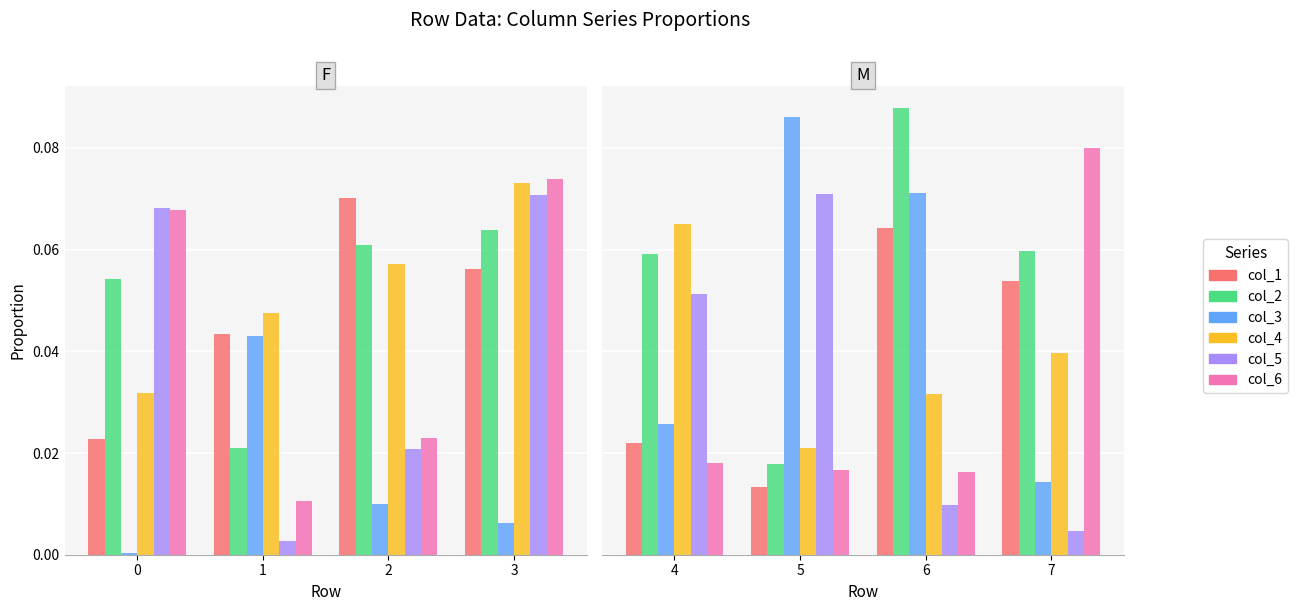

What are all the series names shown in the legend?

col_1, col_2, col_3, col_4, col_5, col_6